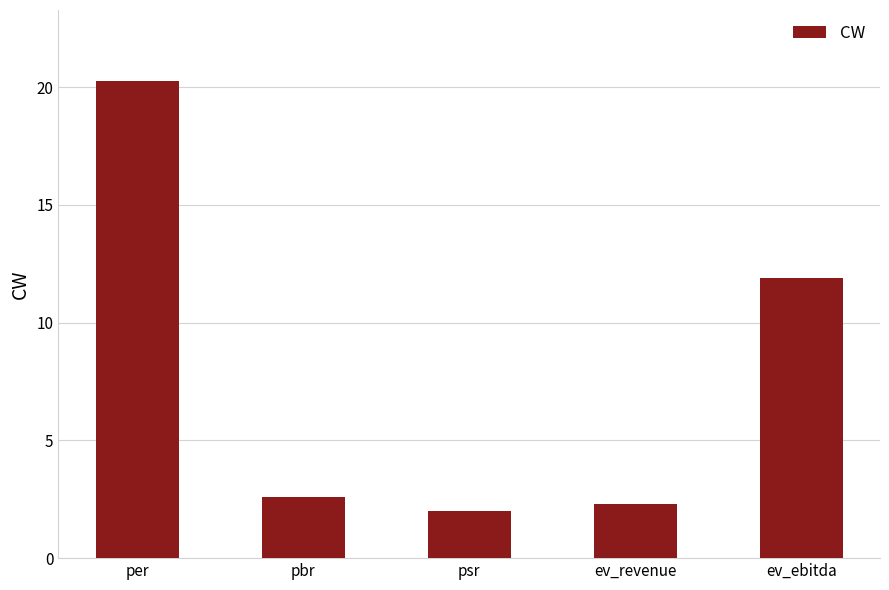

How many bars are there in total?

5